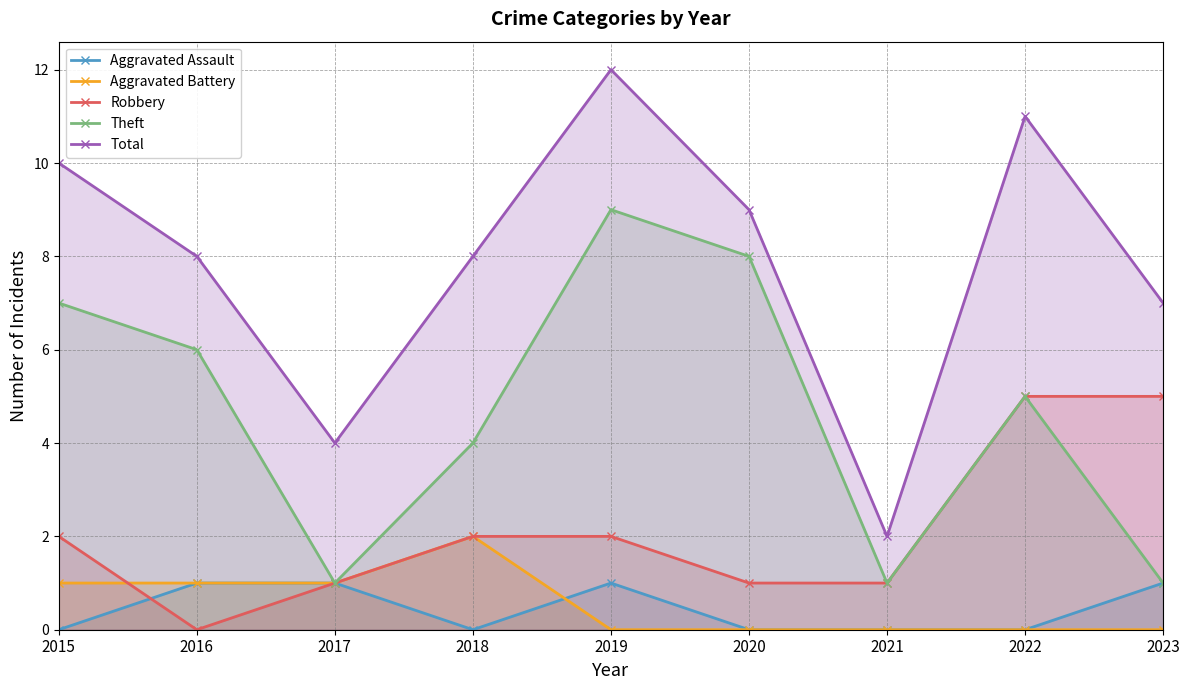

How many values in the Aggravated Assault series exceed 0?

4